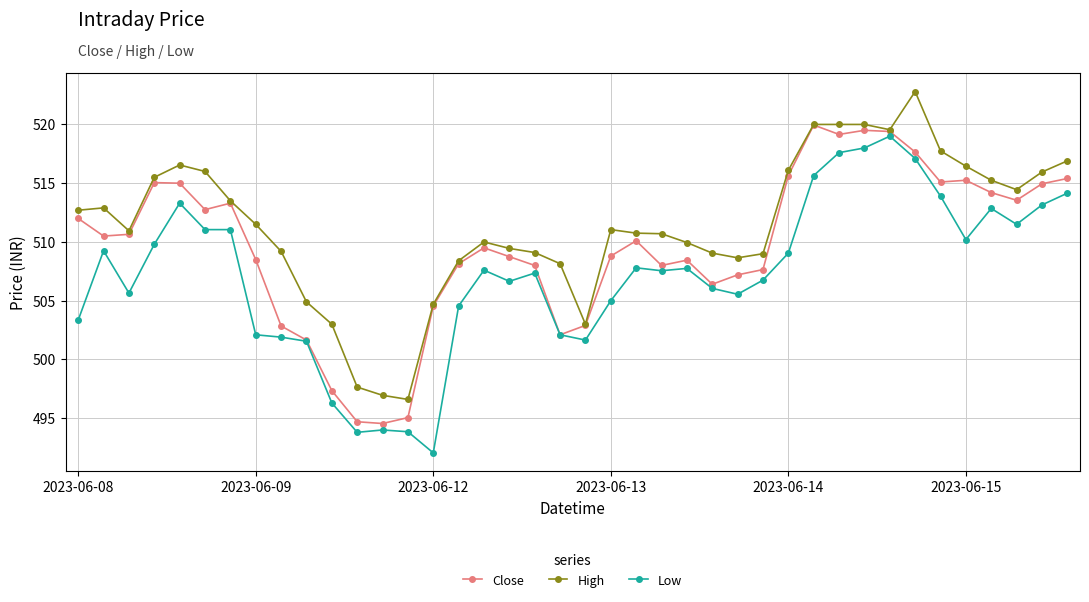

What is the minimum value for High?

496.6